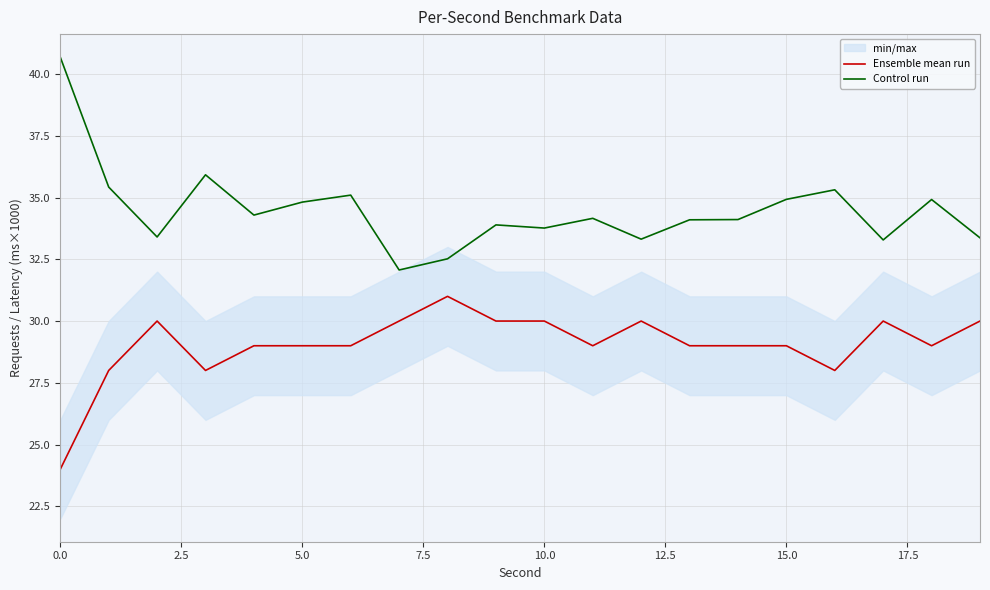

How many series are shown in this chart?

2